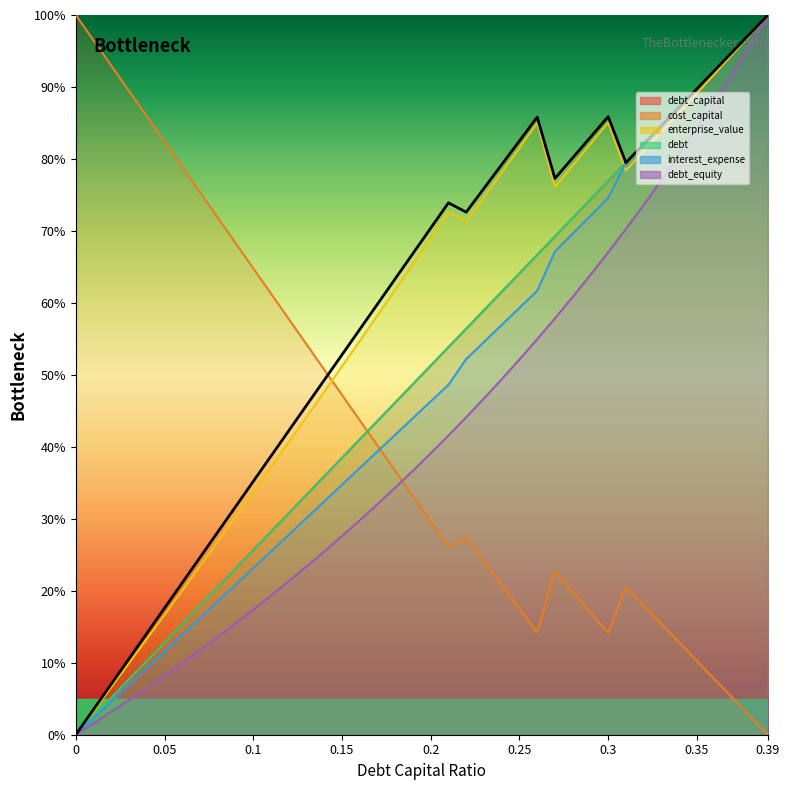

At which category is the sum across all series the highest?

0.39